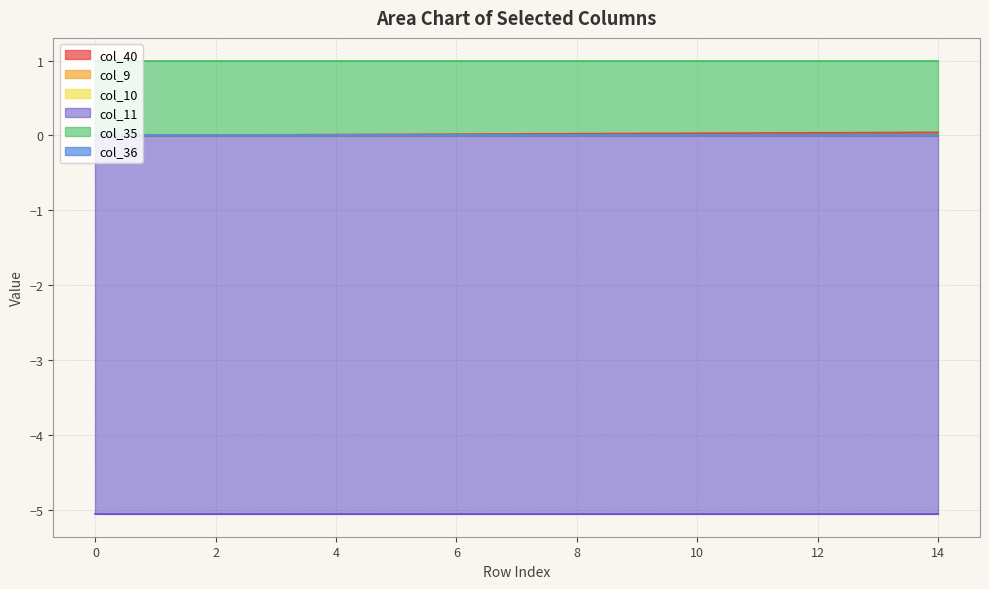

Is it true that col_40 equals 0.0 at 2?

False